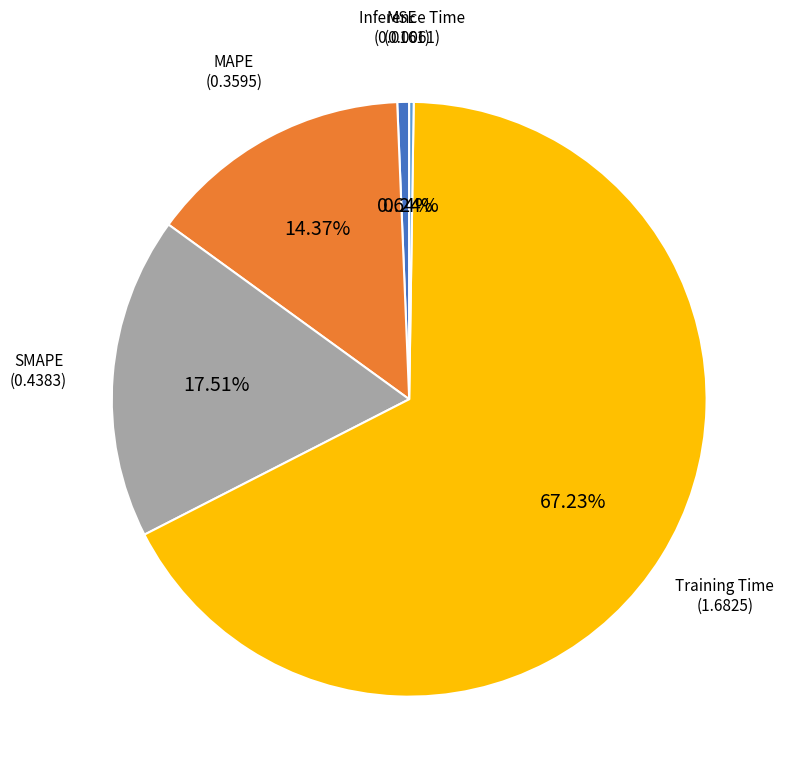

Is there a majority slice in this chart?

Yes